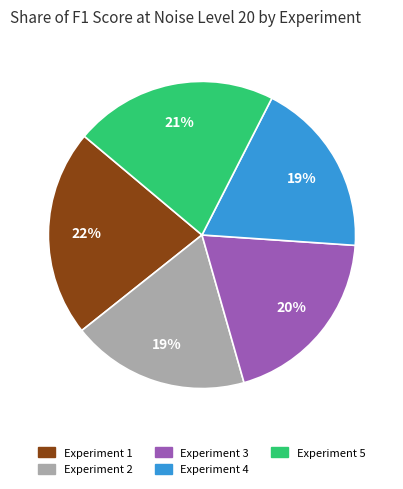

Combined, do Experiment 2 and Experiment 3 account for over 50%?

No